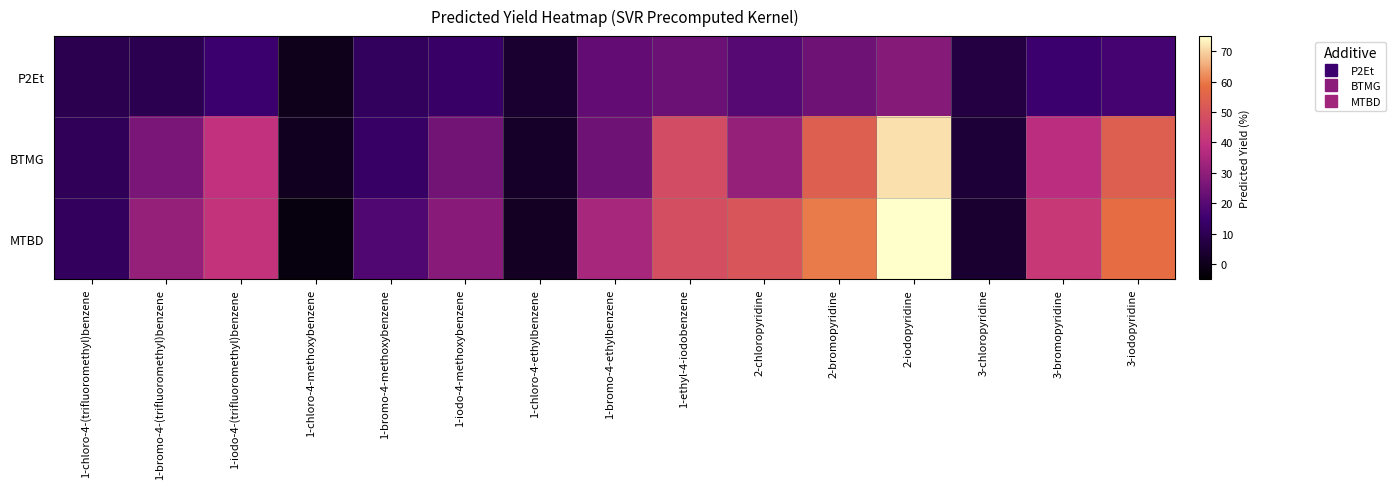

At how many categories does at least one series exceed 26?

10